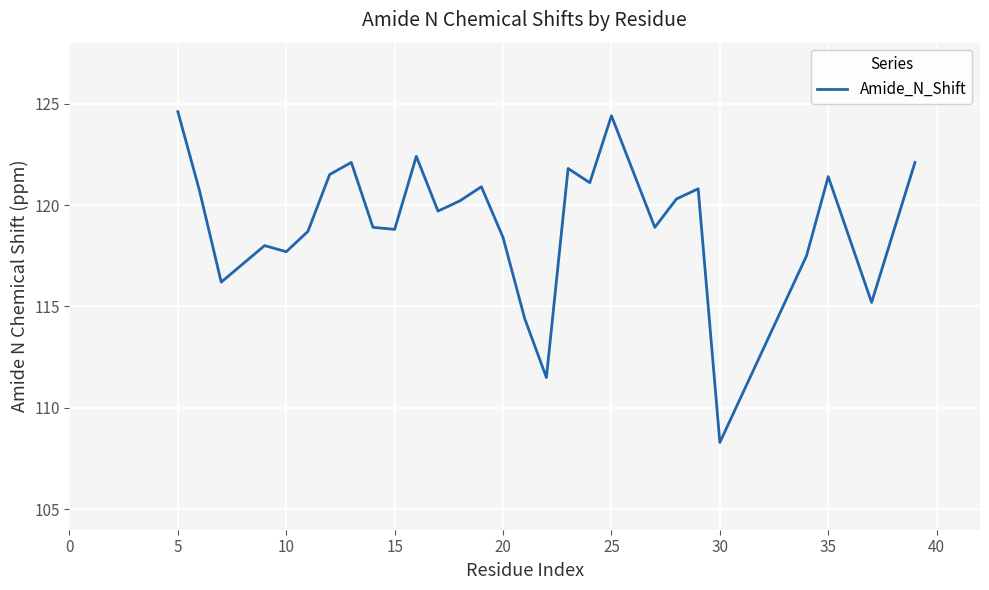

What is the difference between the maximum and minimum values?

16.3